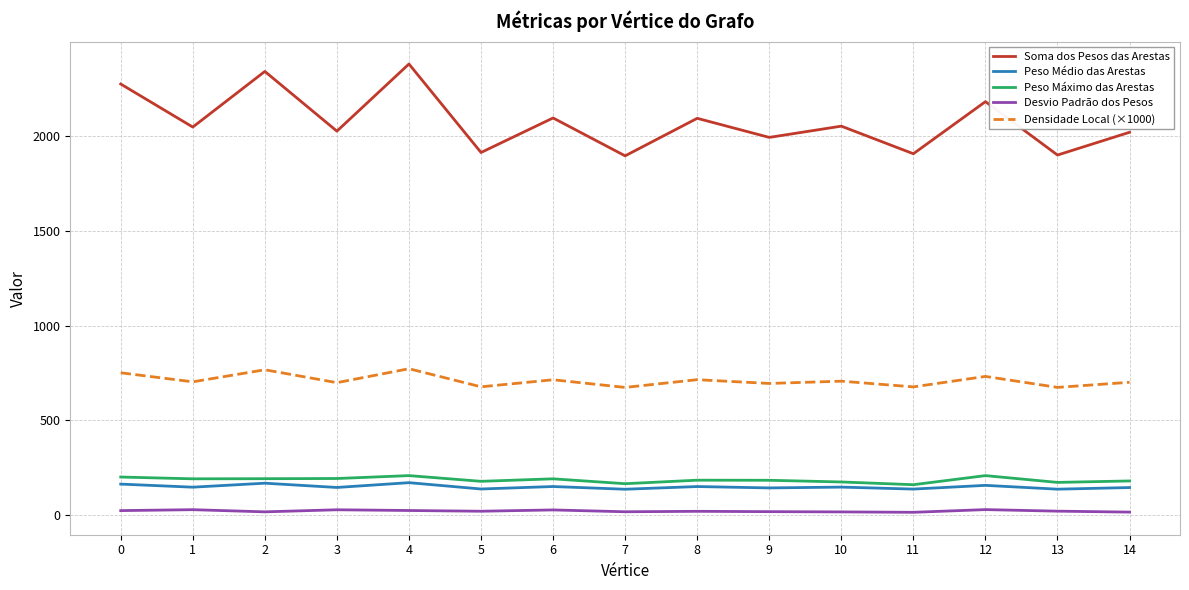

The Soma dos Pesos das Arestas series shows 2275.5 at 0. True or false?

True